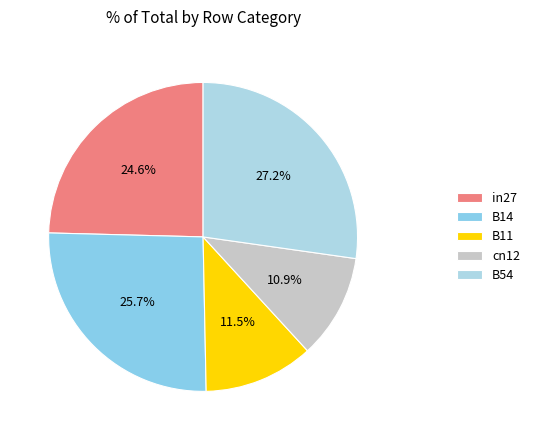

How many slices are in this pie chart?

5